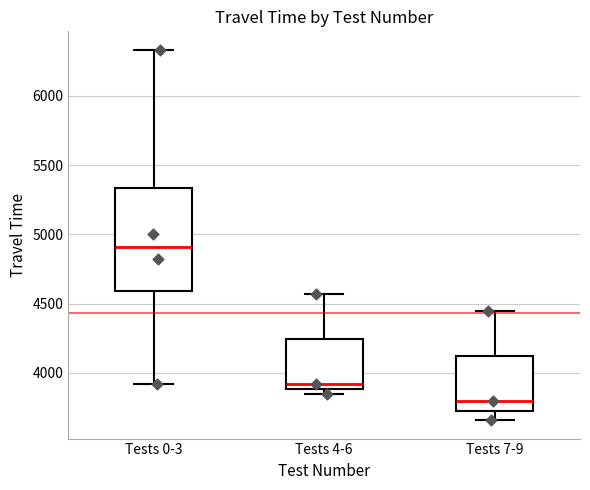

Reading left to right, transcribe this box plot: for each box, give where its median line is, the range the box spans, and where its two whiskers end, as read against the y-axis. The values are not printed on the chart, so give them approximately, as read against the axis.

Tests 0-3: median 4900, box 4600 to 5350, whiskers 3900 to 6350
Tests 4-6: median 3900 (just above the box's lower edge), box 3900 to 4250, whiskers 3850 to 4550
Tests 7-9: median 3800, box 3750 to 4100, whiskers 3650 to 4450